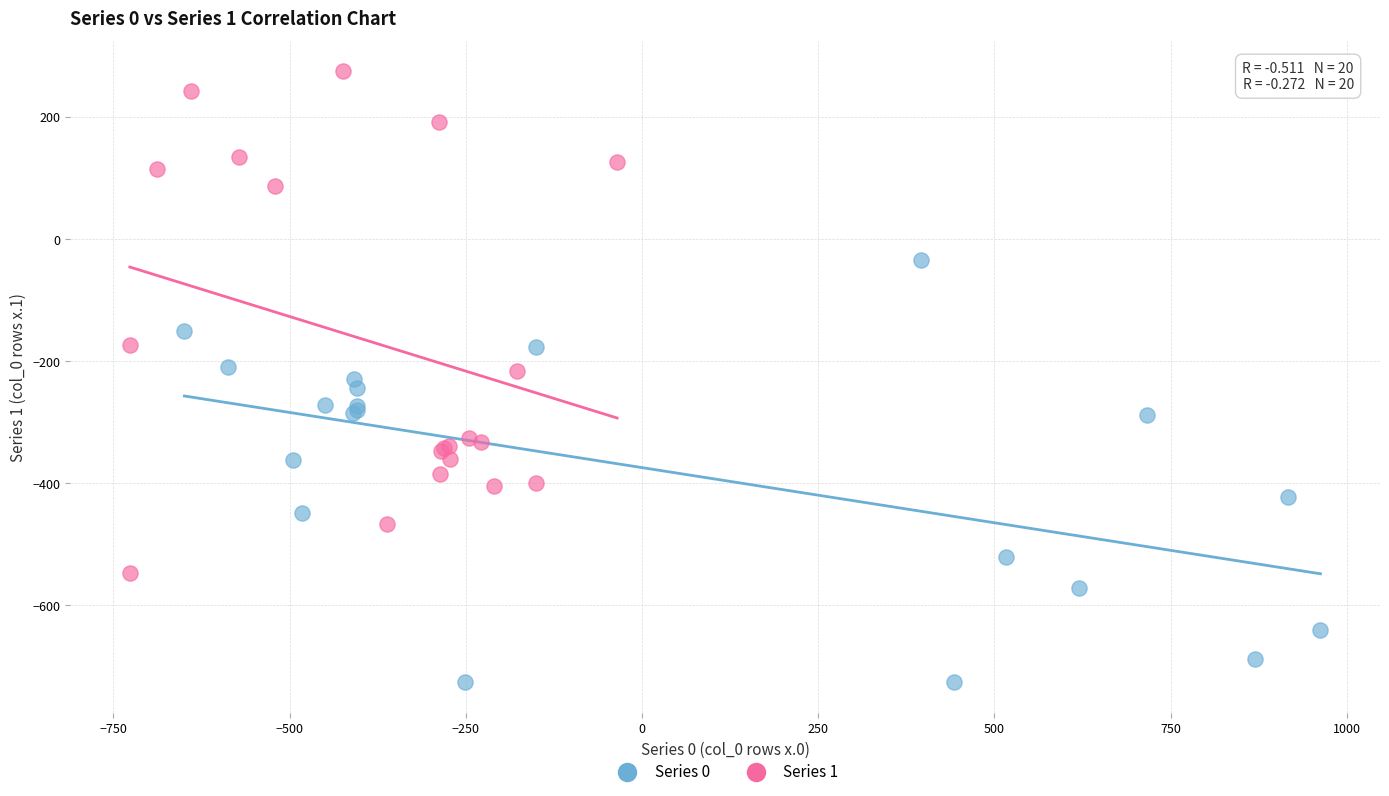

Which series reaches the maximum Y coordinate?

Series 1